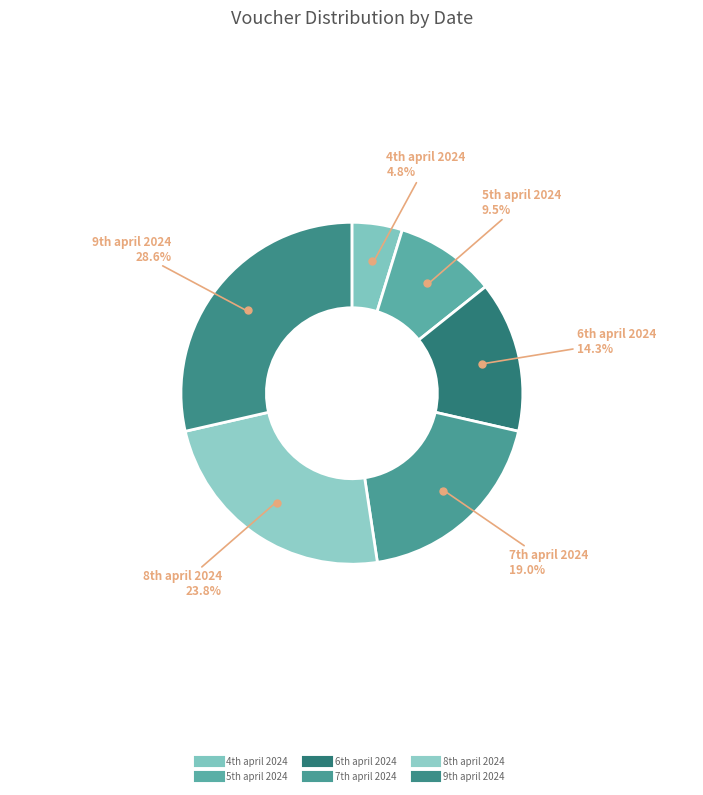

How many slices are in this pie chart?

6